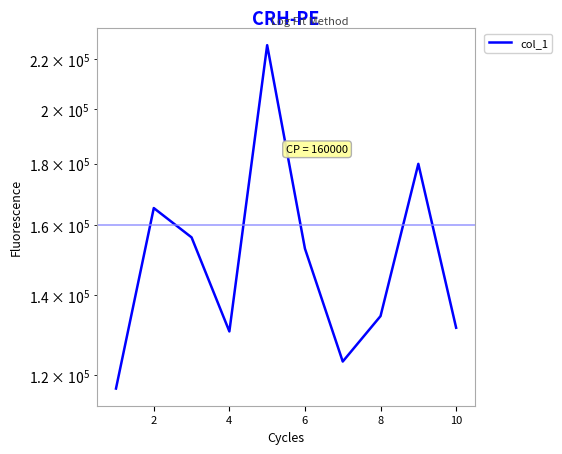

The value at 8 is 320314.7. True or false?

False